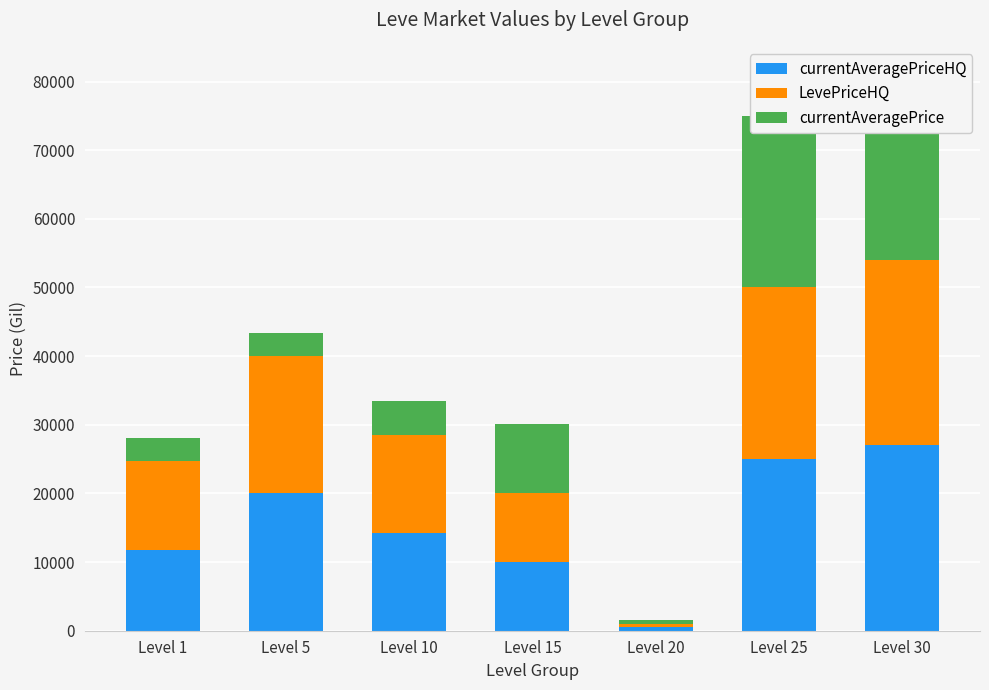

Reading left to right, what are all the values shown in this chart?

currentAveragePriceHQ: 11749.8	20000.0	14247.5	10017.0	500.0	25000.0	27000.0
LevePriceHQ: 13000.0	20000.0	14247.5	10017.0	500.0	25000.0	27000.0
currentAveragePrice: 3307.0	3309.0	5000.0	10017.0	500.0	25000.0	27000.0